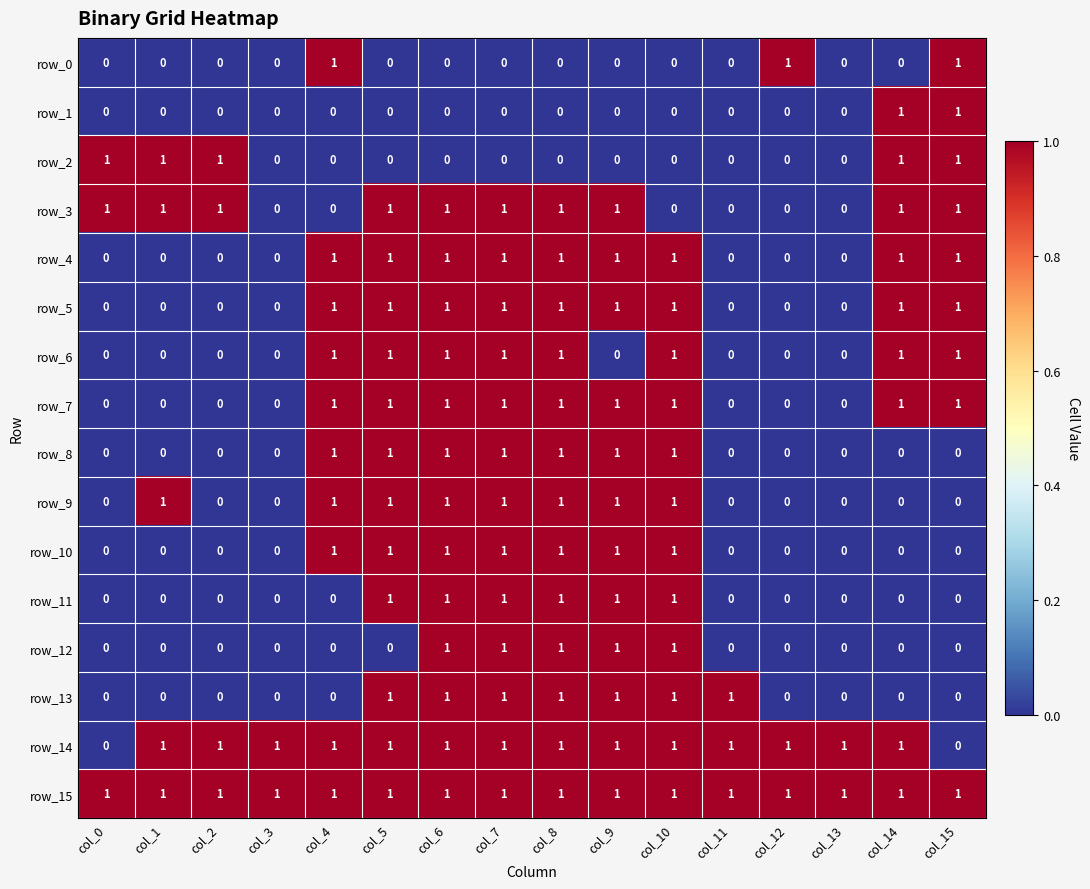

Which series has the largest total across all categories?

row_15